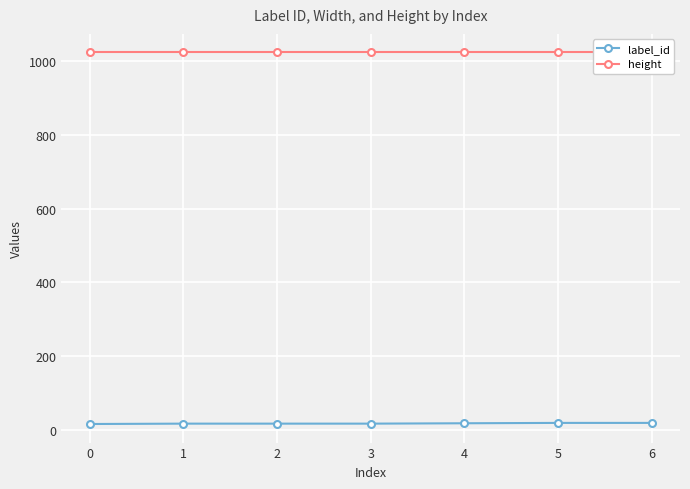

List the series in order of their peak value, lowest first.

label_id, height